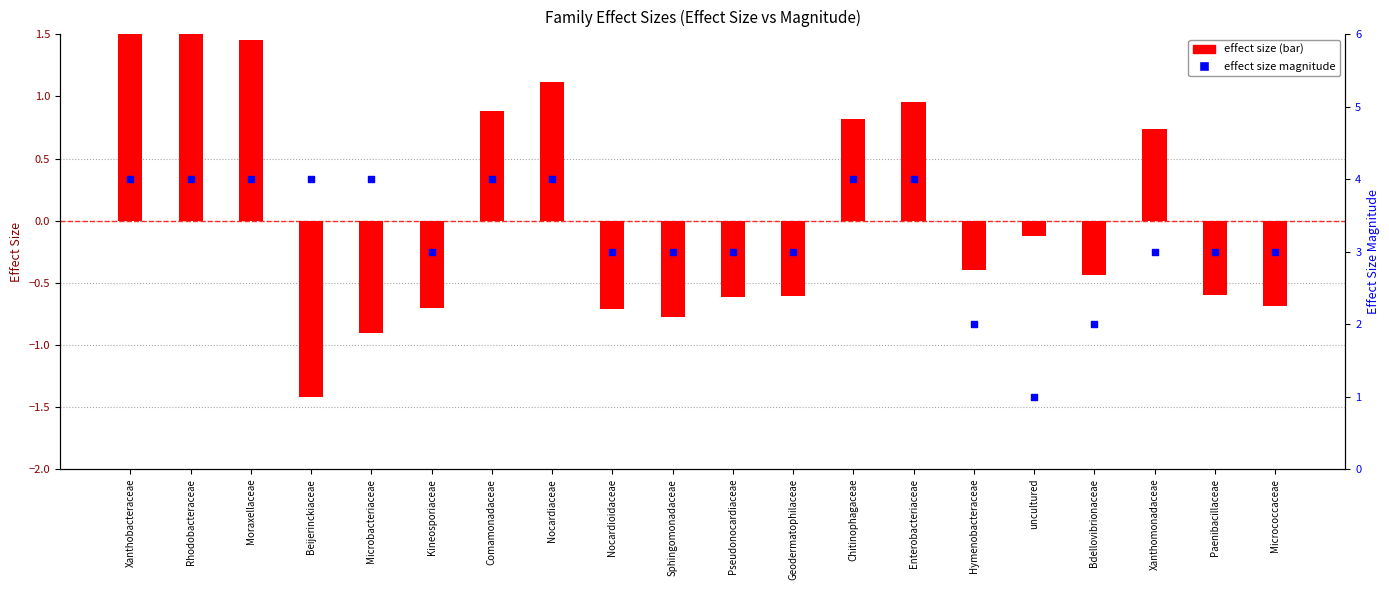

At how many categories does at least one series exceed 0?

20